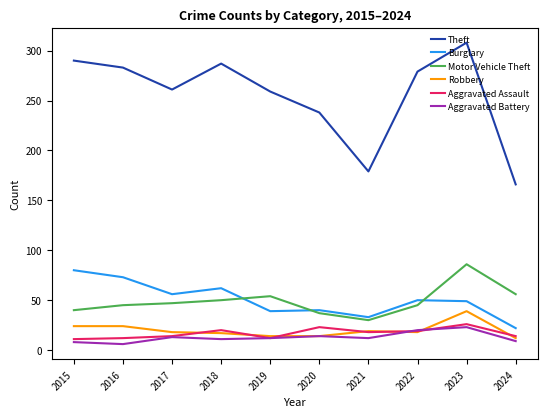

True or false: Aggravated Battery and Theft cross at least once.

False